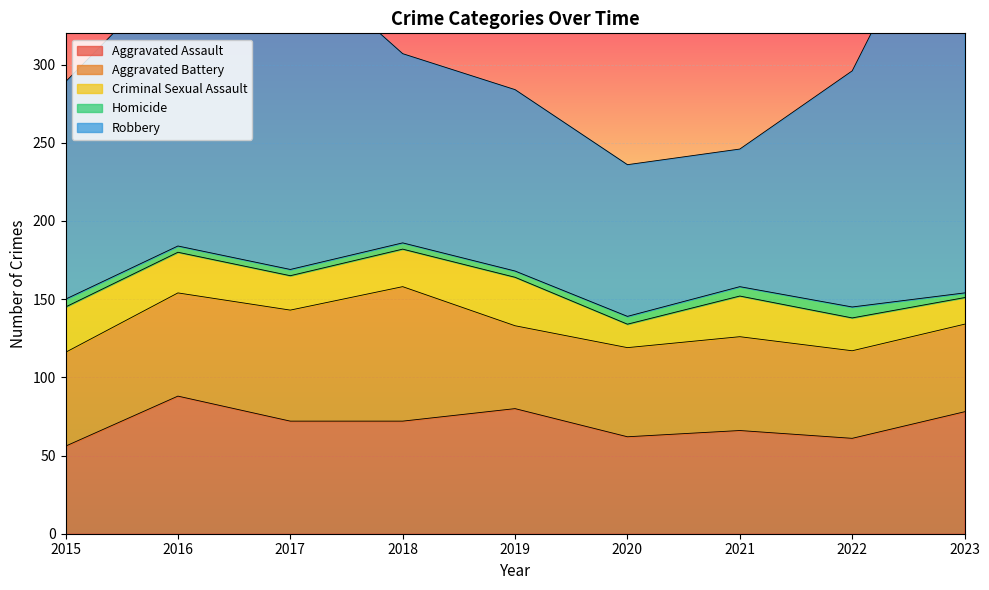

What is the difference between the highest and lowest values at 2020?

92